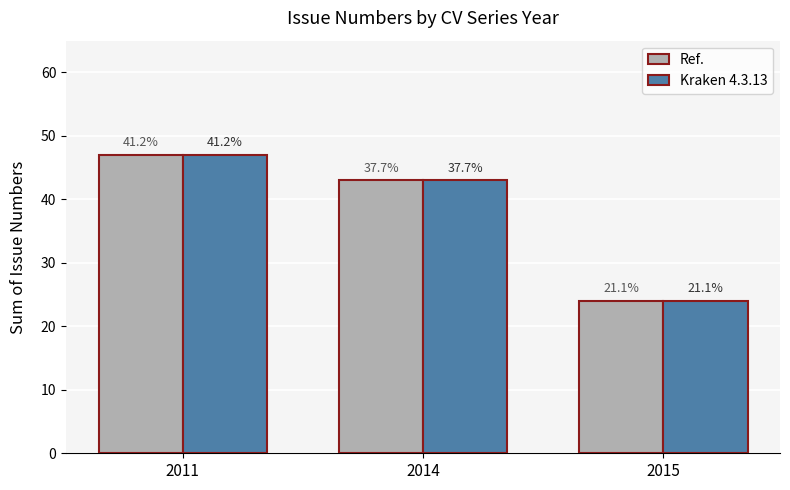

Which series has the largest total across all categories?

Ref.